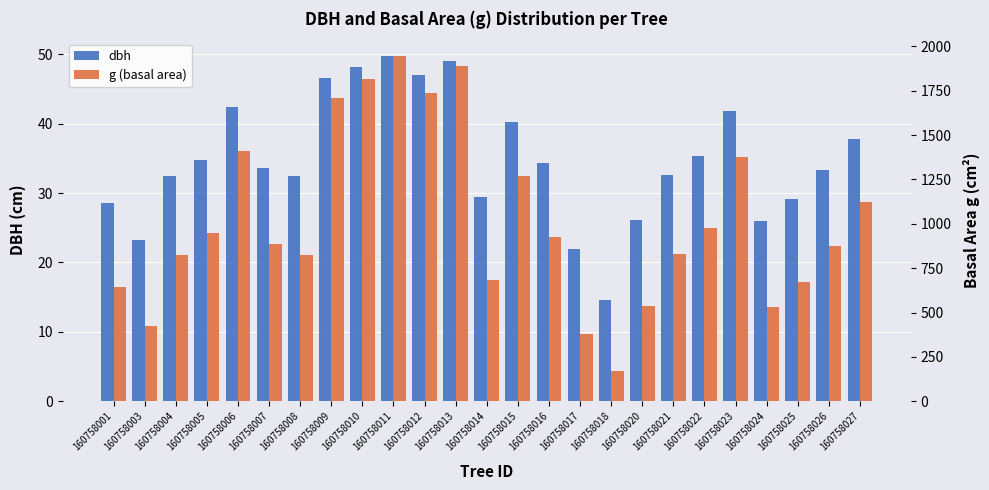

Is it true that g (basal area) equals 169.2 at 160758017?

False